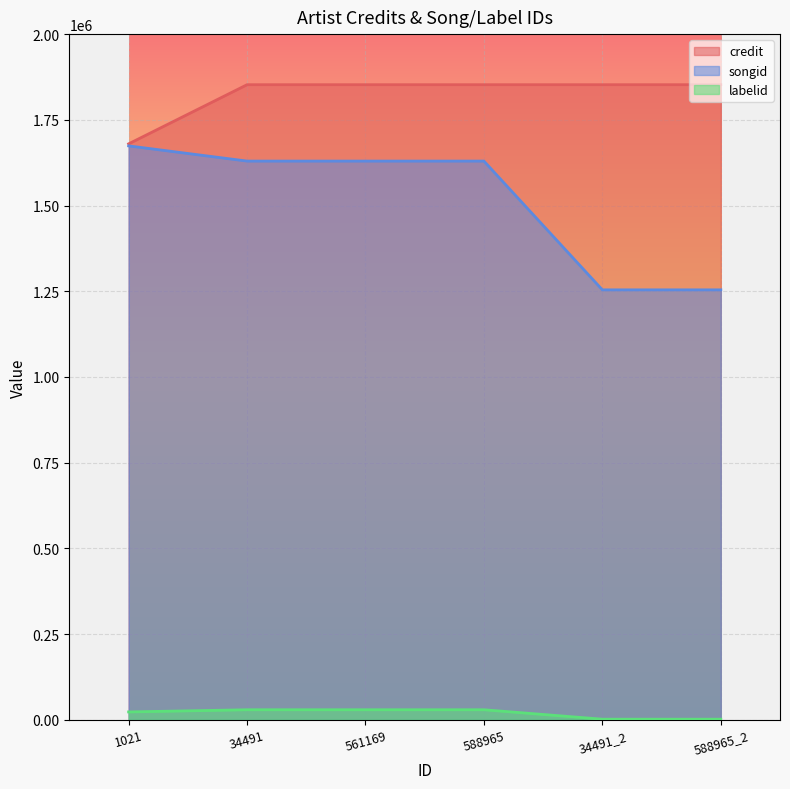

How many lines are shown in the chart?

3